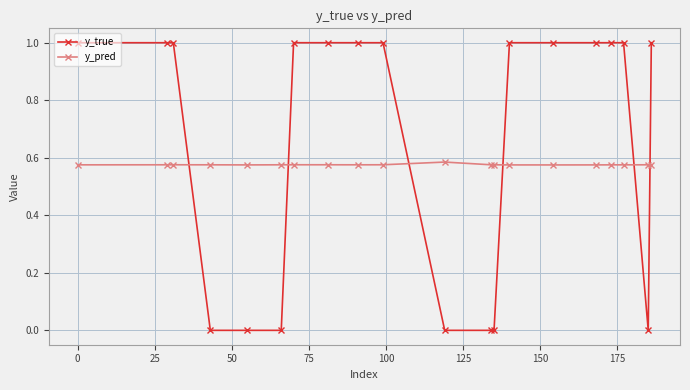

What is the highest value of the y_true series?

1.0